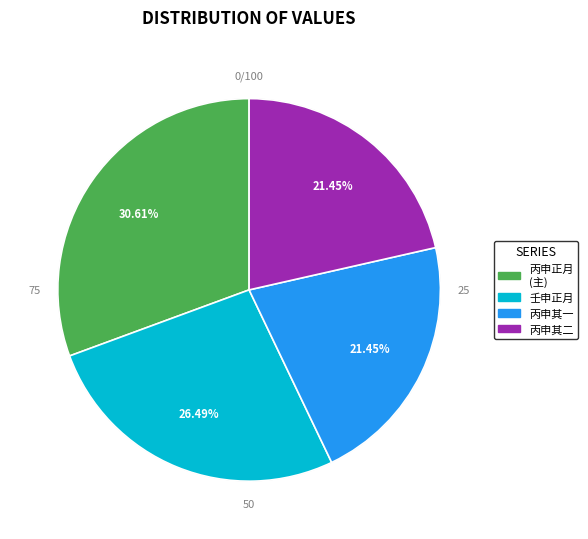

Is the sum of 丙申正月十七日避地商墓 其二 and 丙申正月十七日避地商墓 greater than half?

Yes